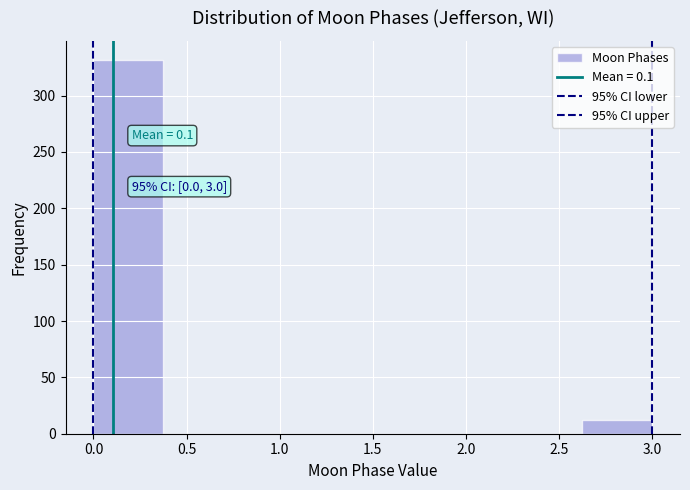

Over which range of the x-axis is the bar tallest?

0.000 to 0.375